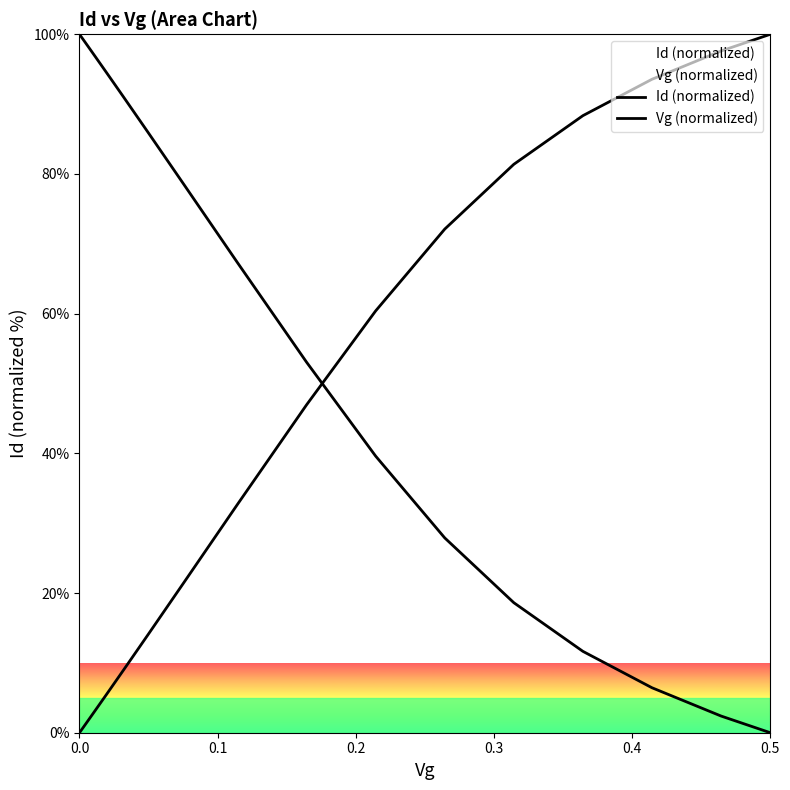

The value of Id (normalized) at 12 is 9.6. True or false?

False